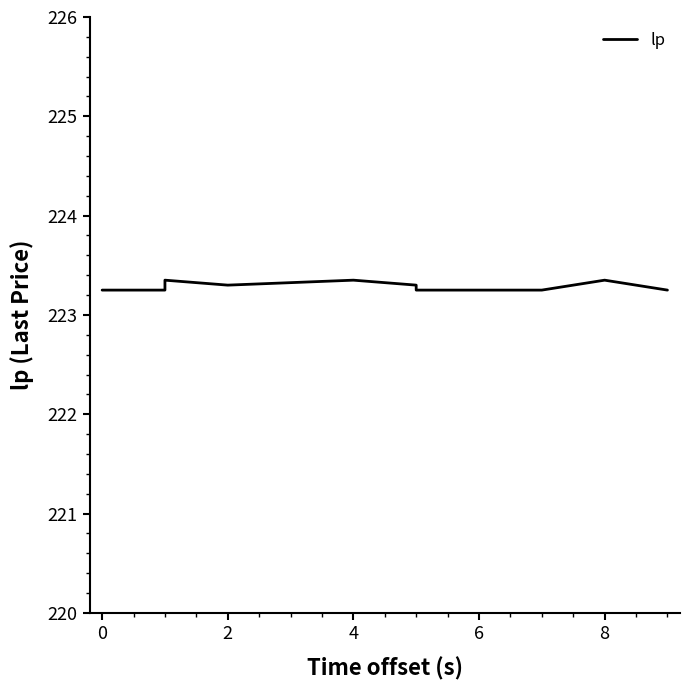

True or false: the data has more than 0 interior local peaks.

True